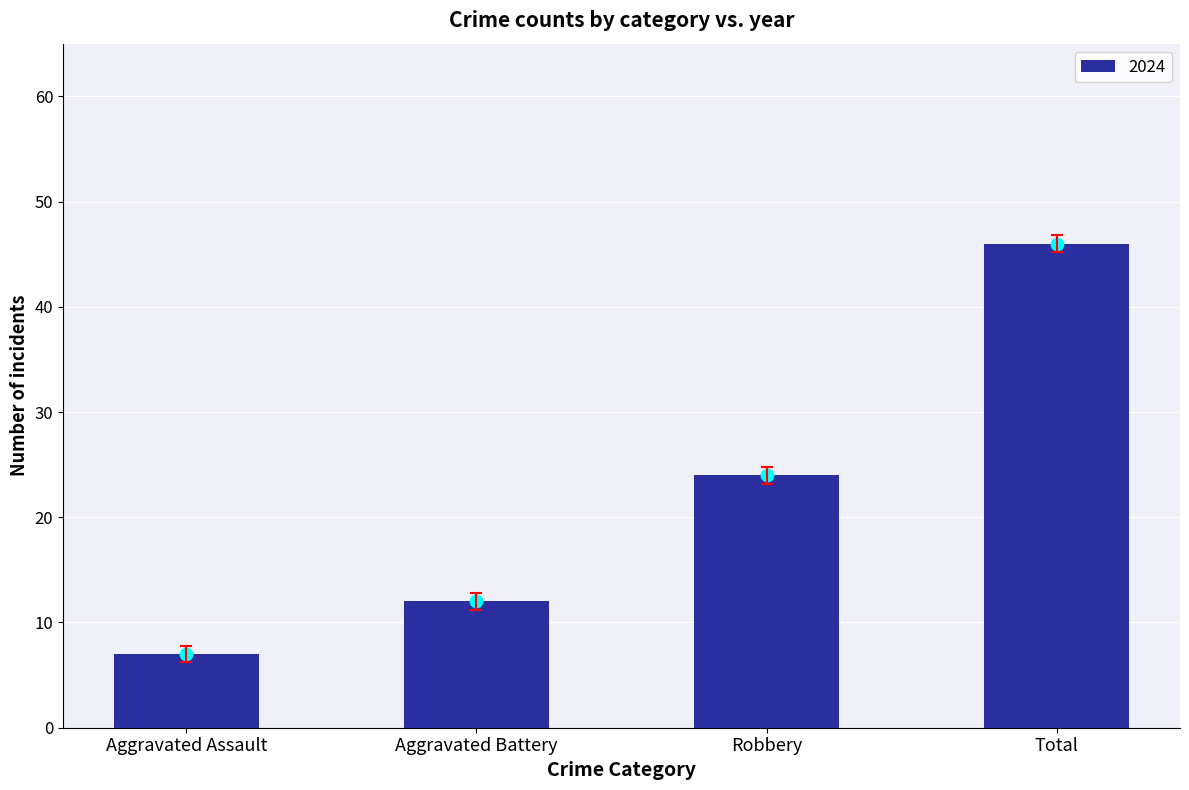

Rank the categories by 2024 value from highest to lowest.

Total, Robbery, Aggravated Battery, Aggravated Assault